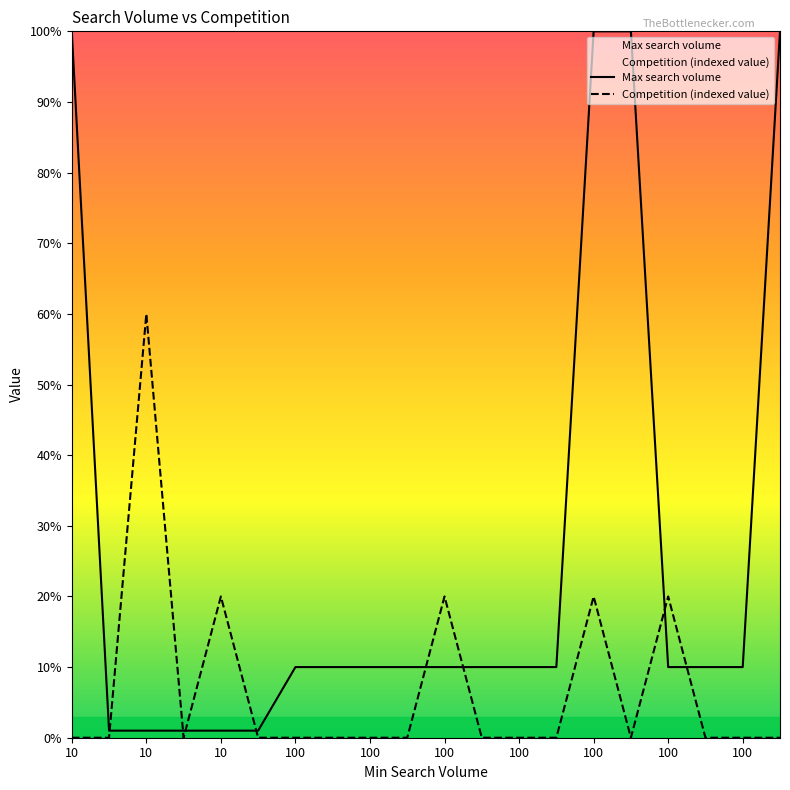

Rank the series by their average value, from highest to lowest.

Max search volume, Competition (indexed value)